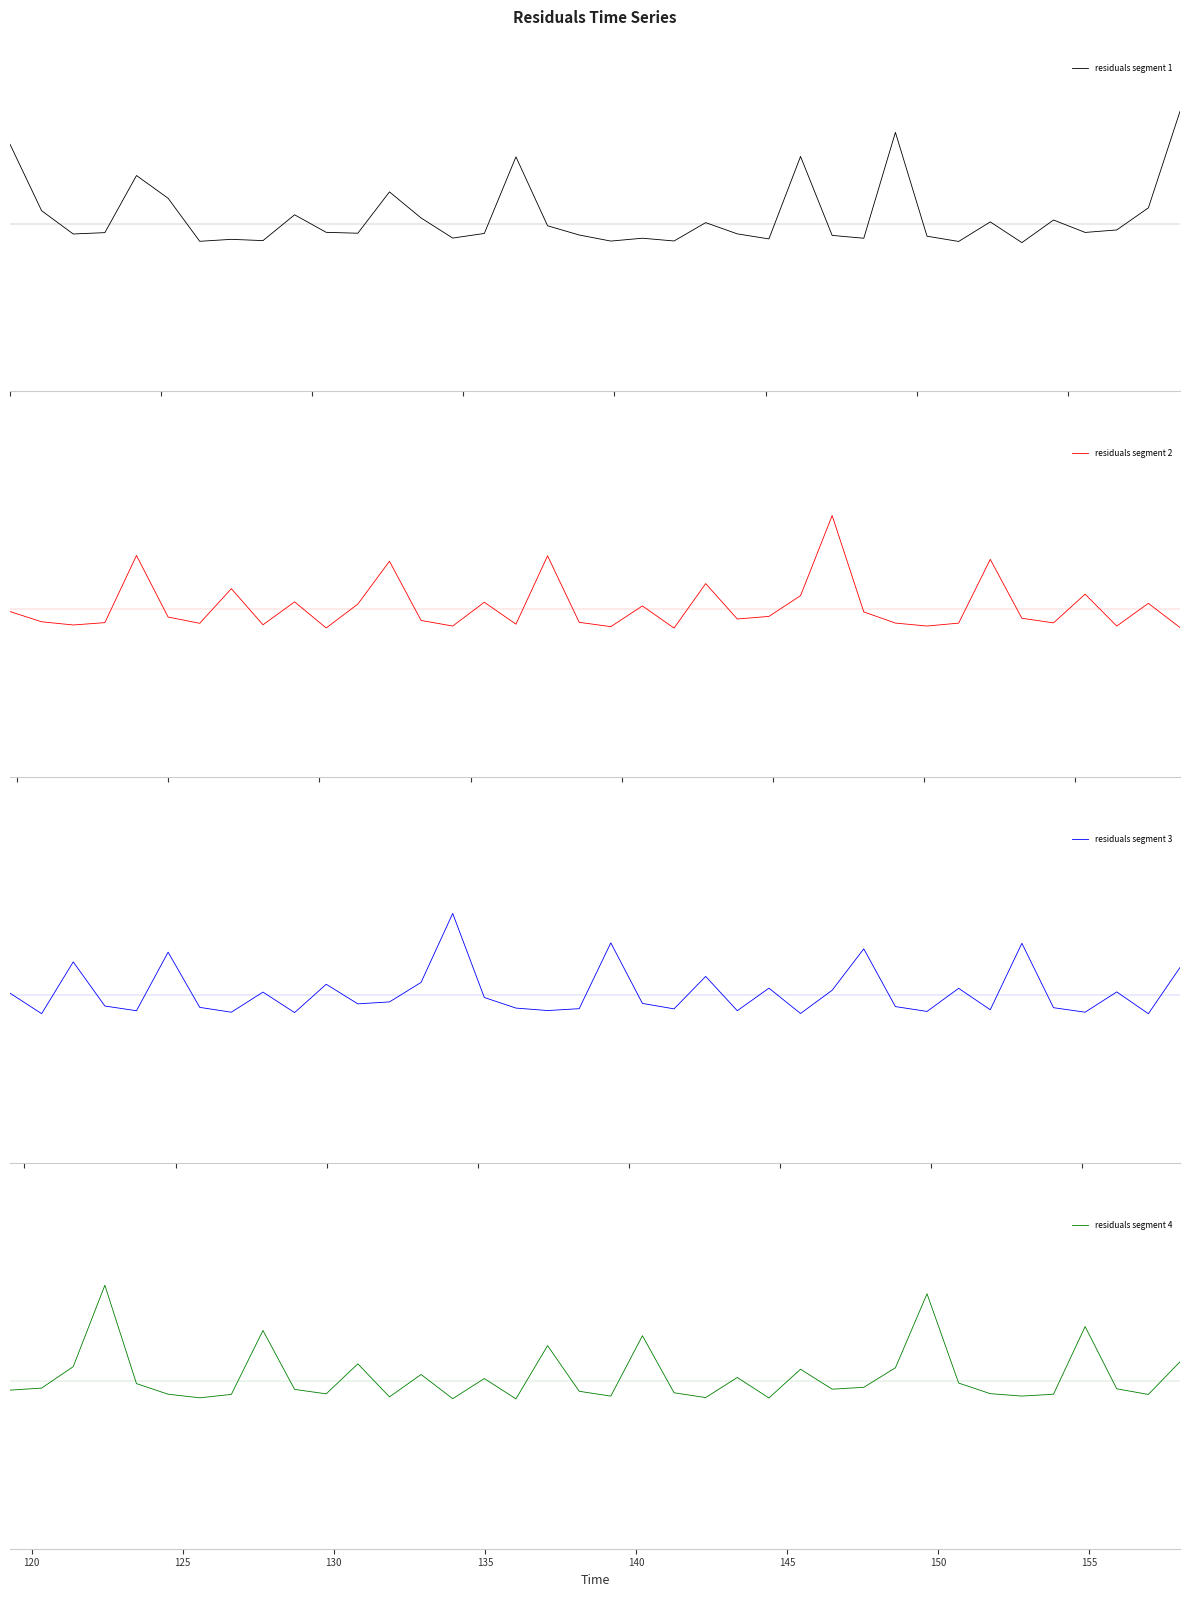

How many lines are shown in the chart?

4